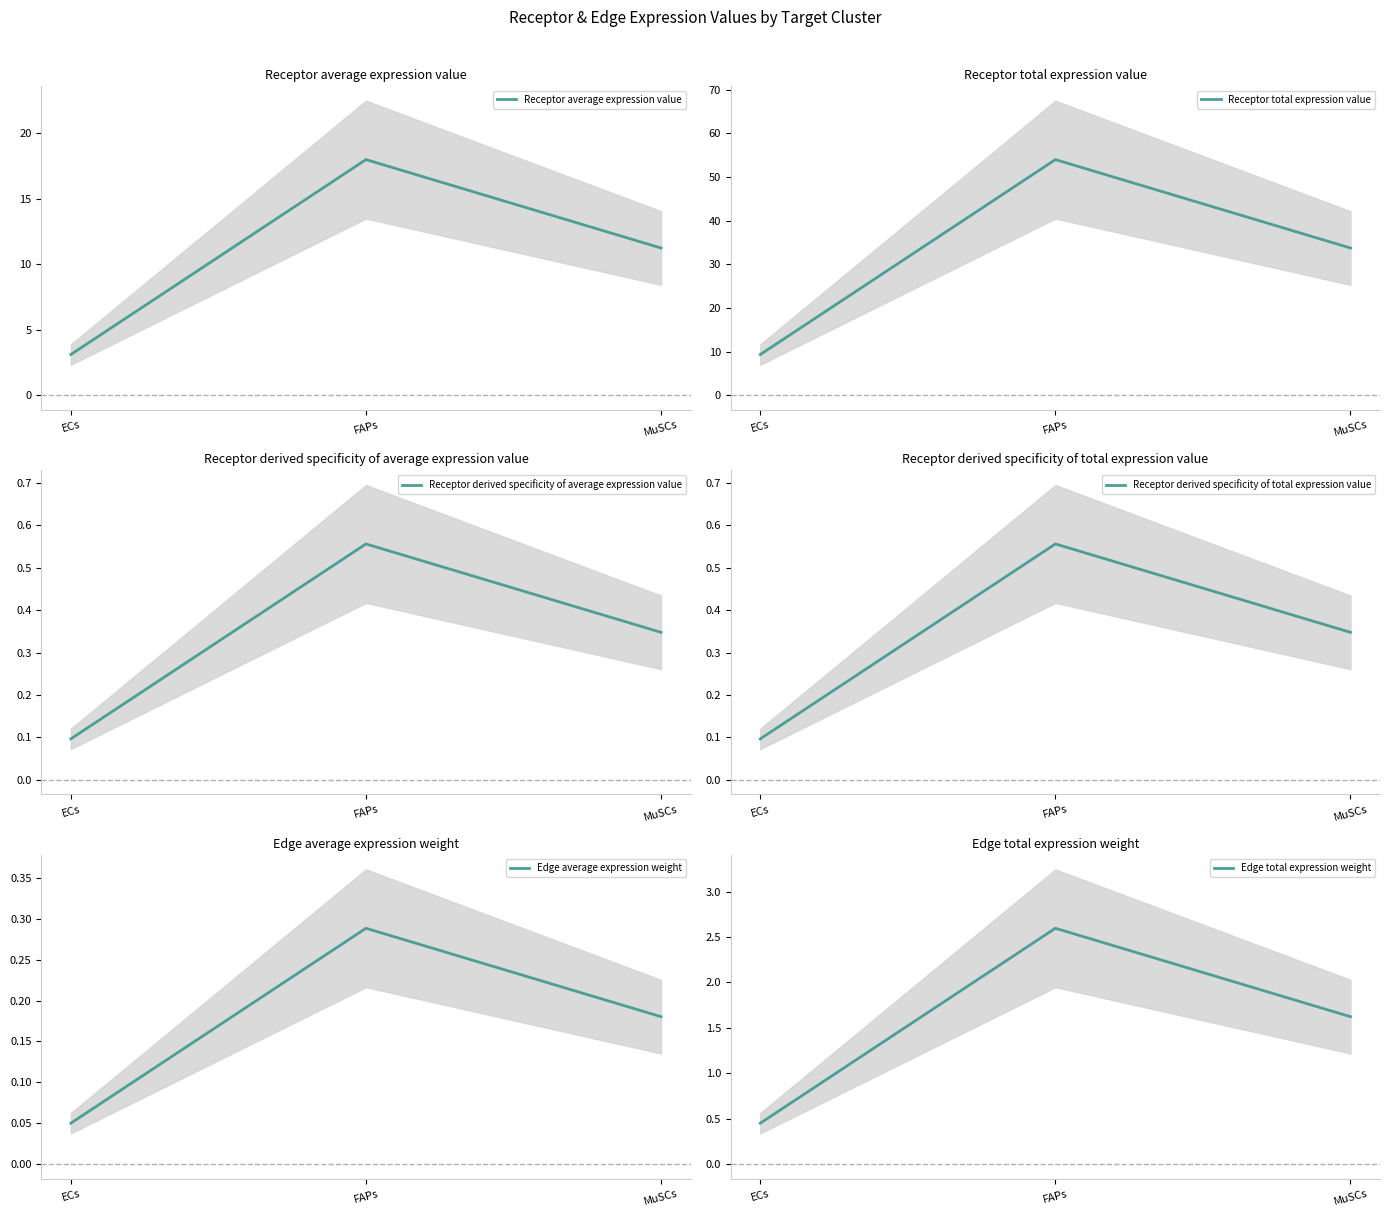

At how many categories does at least one series exceed 7?

3